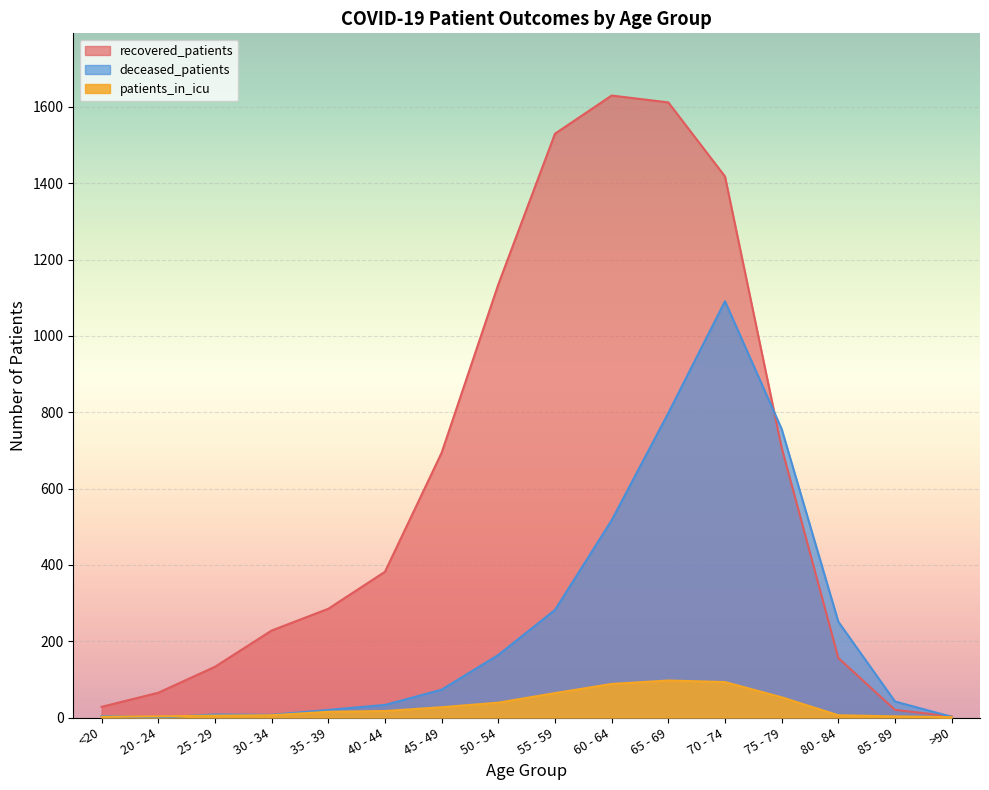

List the labels in order of deceased_patients value, largest first.

70 - 74, 65 - 69, 75 - 79, 60 - 64, 55 - 59, 80 - 84, 50 - 54, 45 - 49, 85 - 89, 40 - 44, 35 - 39, 25 - 29, 30 - 34, <20, >90, 20 - 24